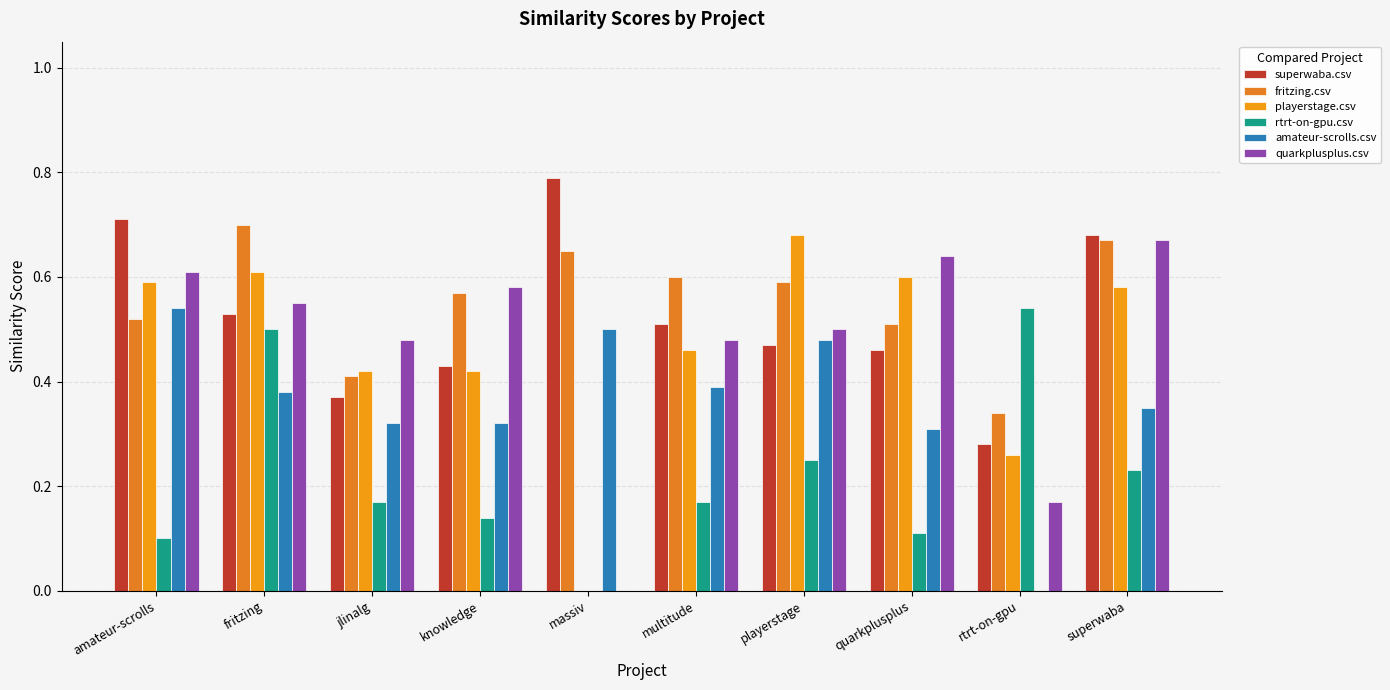

Rank the series at rtrt-on-gpu from lowest to highest value.

amateur-scrolls.csv, quarkplusplus.csv, playerstage.csv, superwaba.csv, fritzing.csv, rtrt-on-gpu.csv